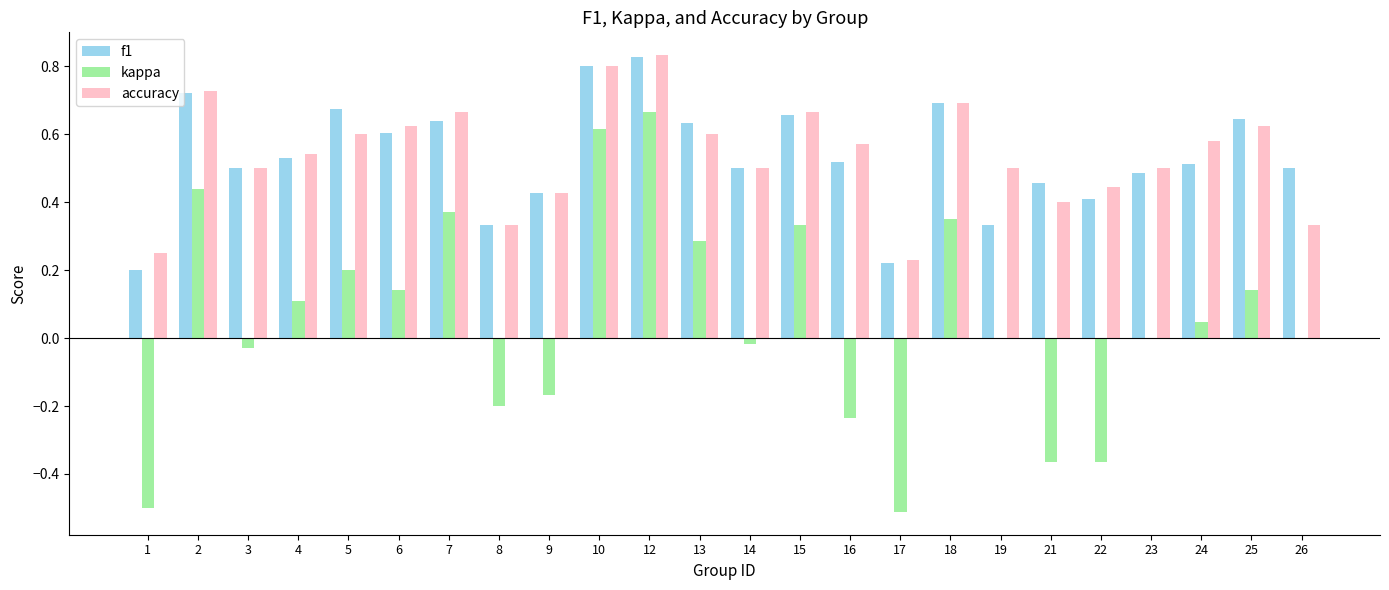

At which category is the sum across all series the highest?

12